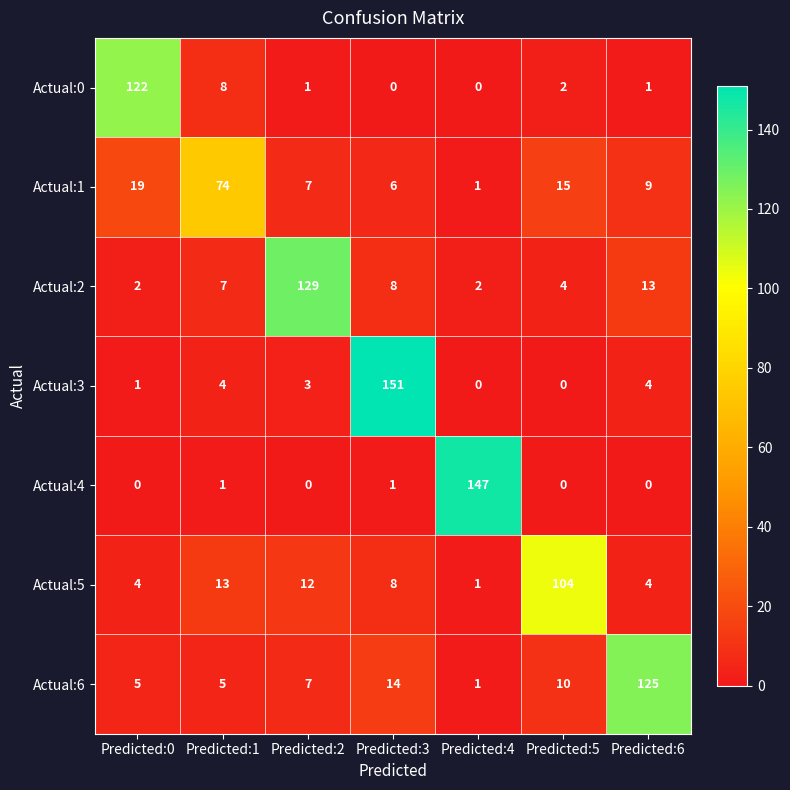

At which label is Actual:6 closest to 63?

Predicted:3